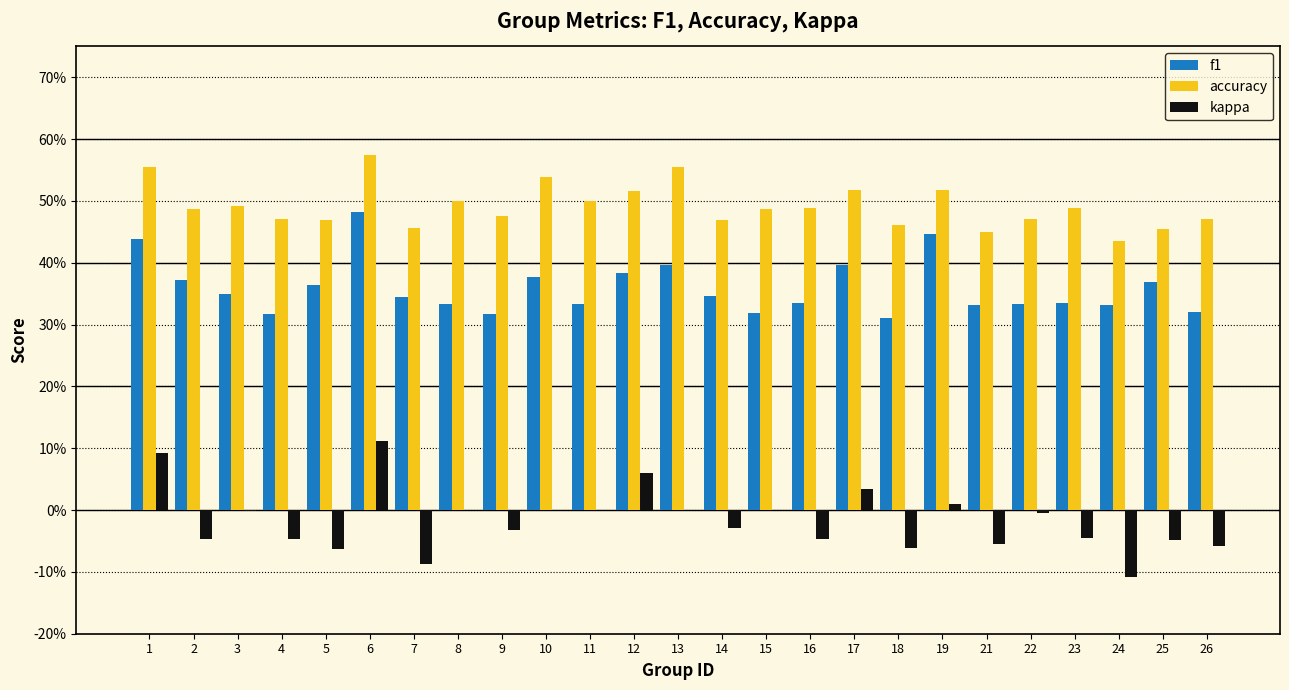

Is the value of f1 at 14 greater than the value of kappa at 14?

Yes